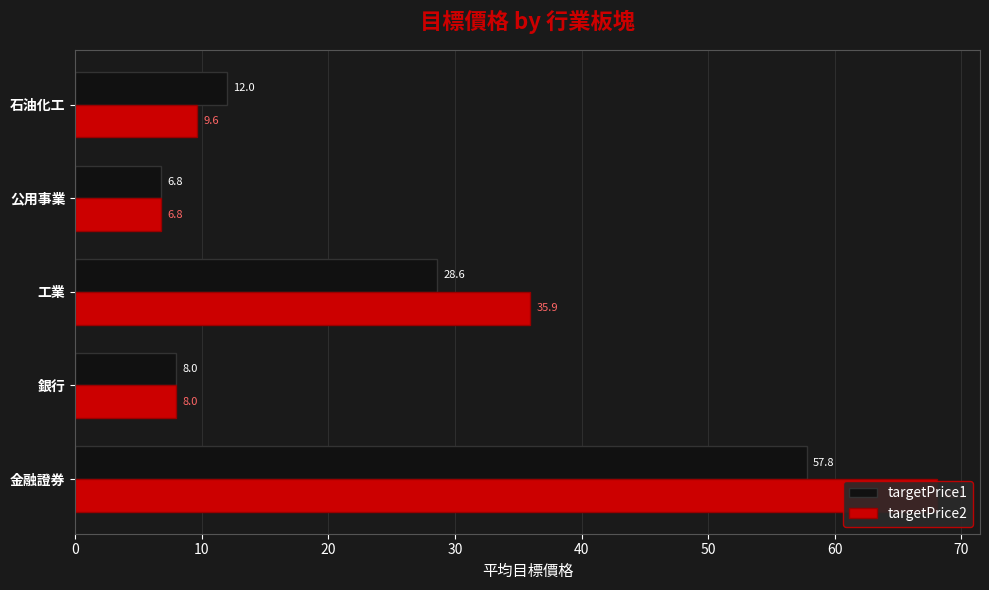

Count the number of data series in this chart.

2